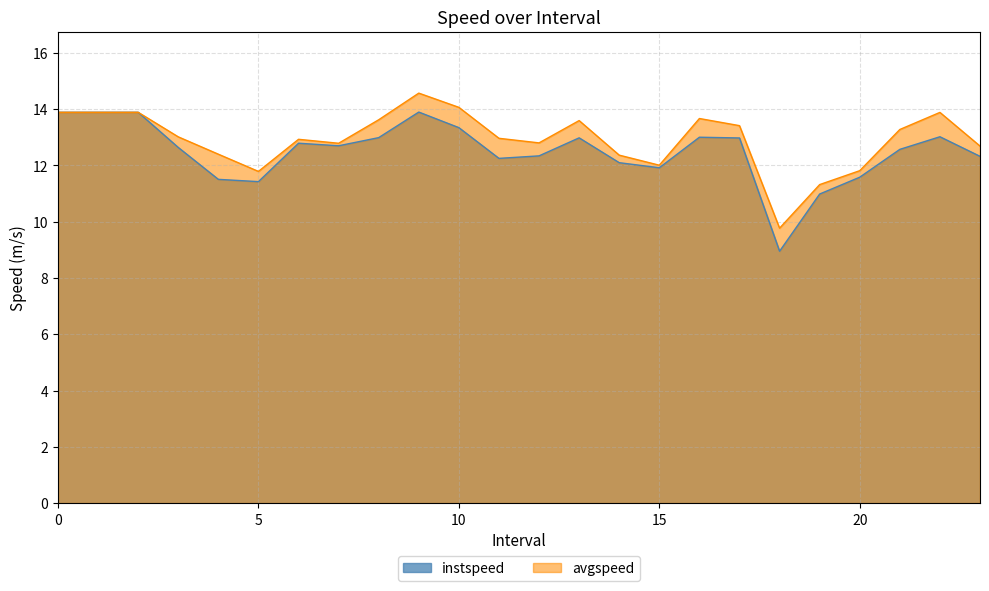

What is the average value of the avgspeed series?

12.9